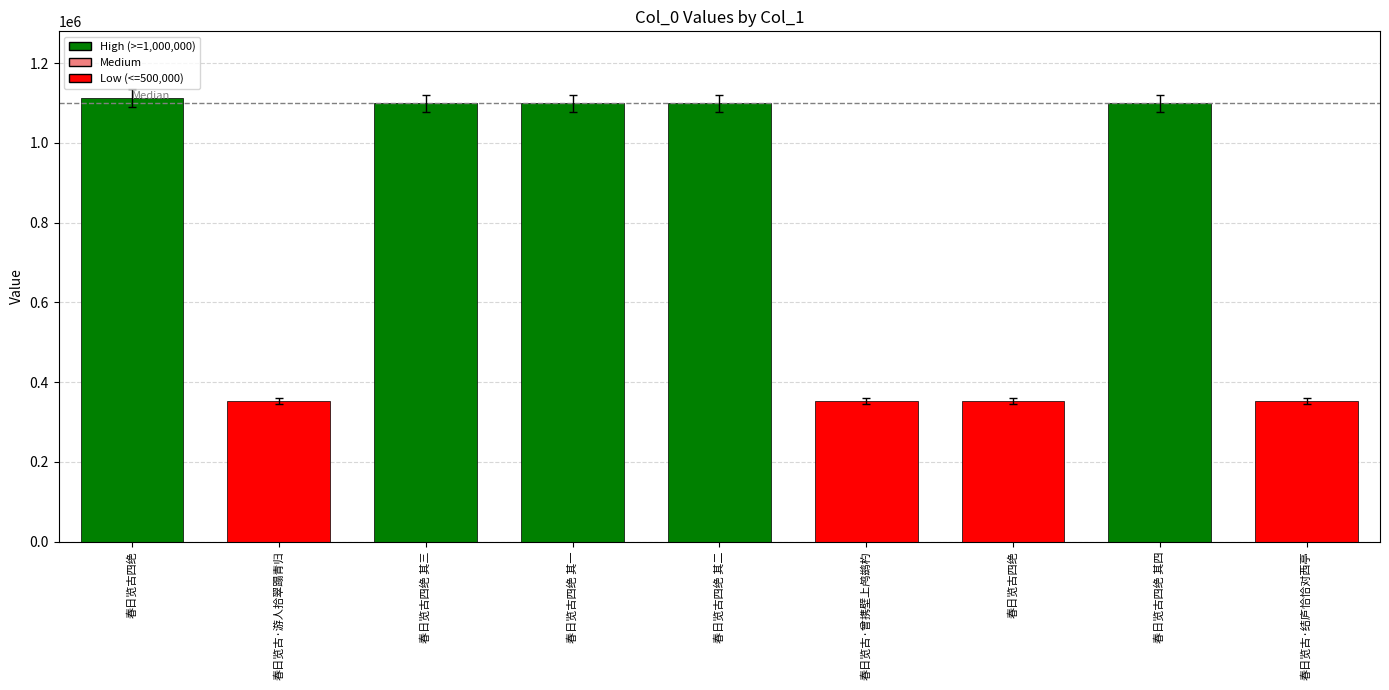

Does the chart contain any negative values?

No